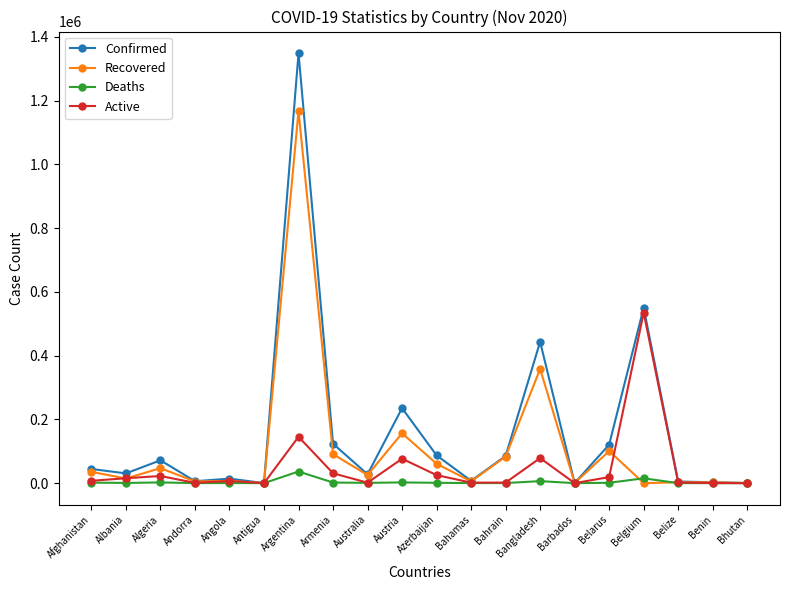

Is this an area chart (filled region under the line)?

No